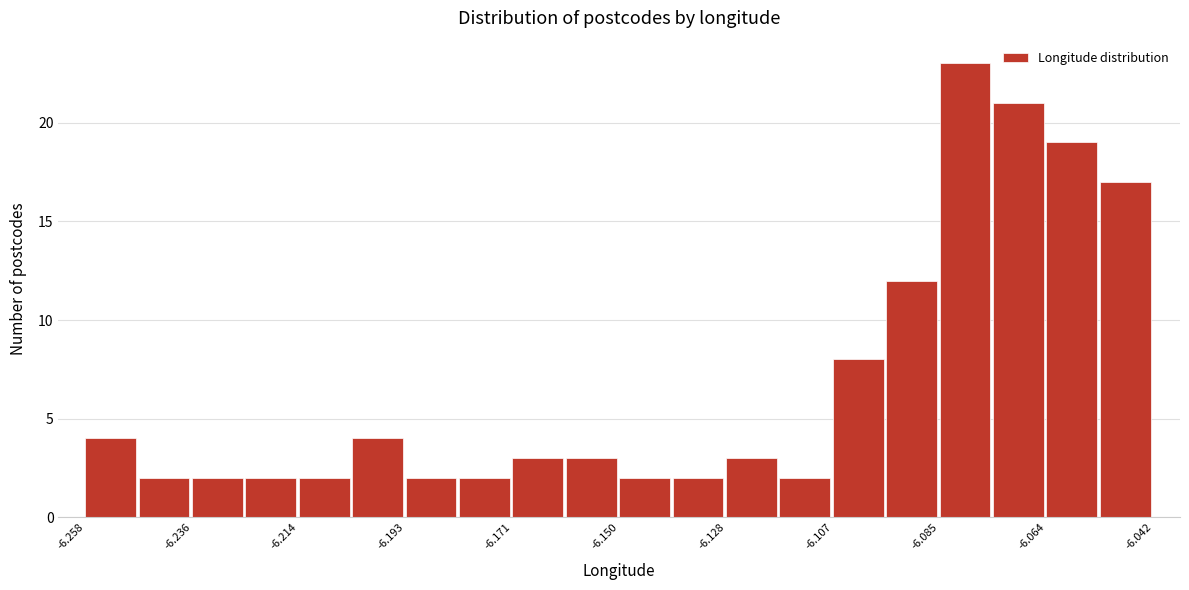

Around what value on the x-axis is the tallest bar? Give the approximate position of its centre, as read against the axis.

-6.080